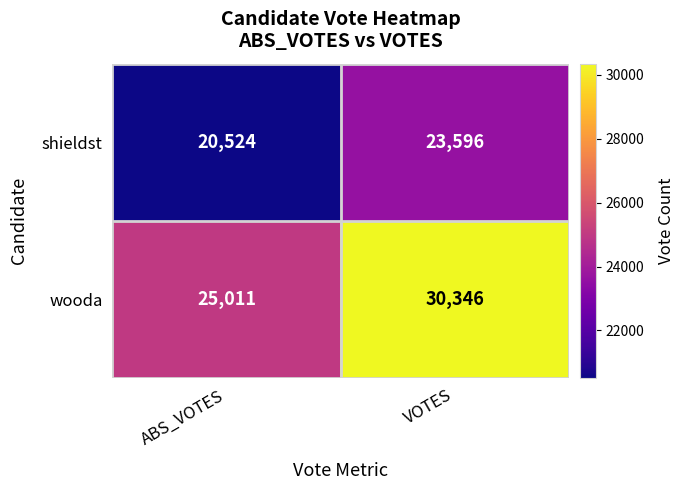

Read the wooda value at VOTES, to the nearest 50.

30350